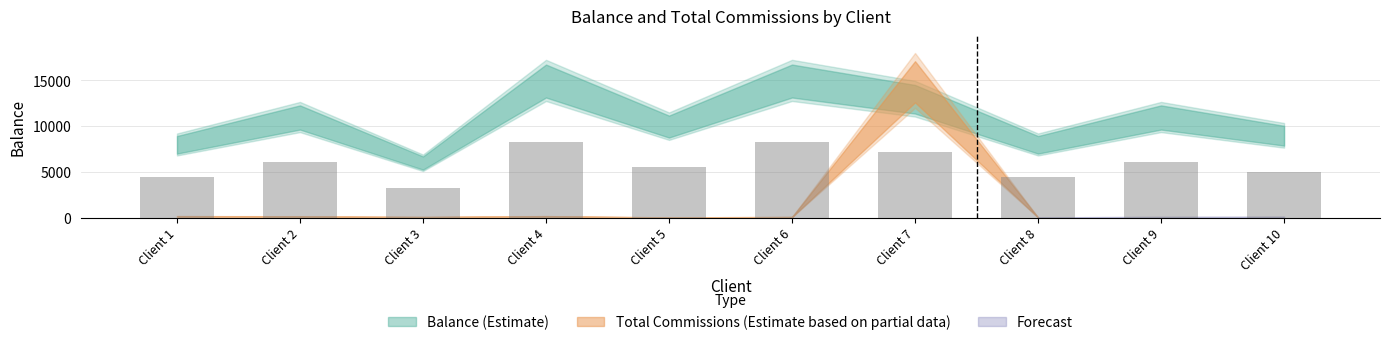

What is the value of the 7th bar from the left?

7150.0